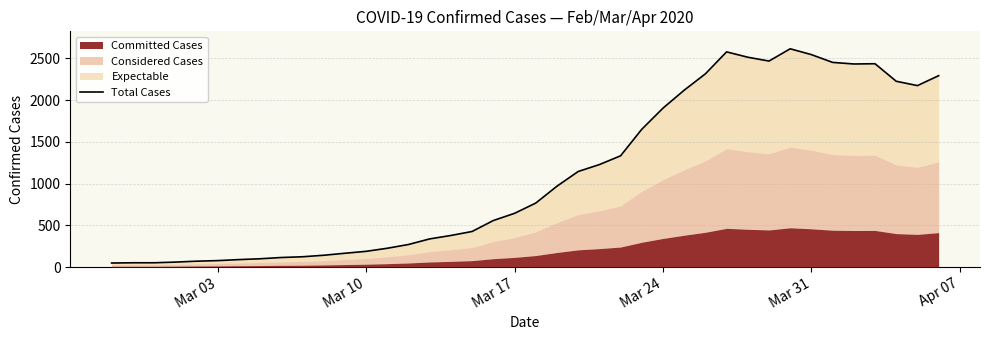

How many data points are less than 766?

20